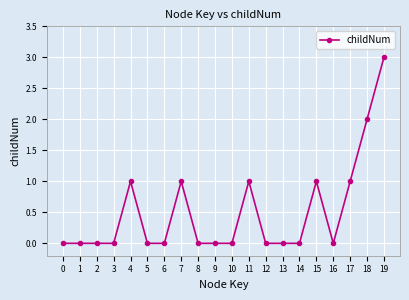

Between 4 and 10, which is larger?

4